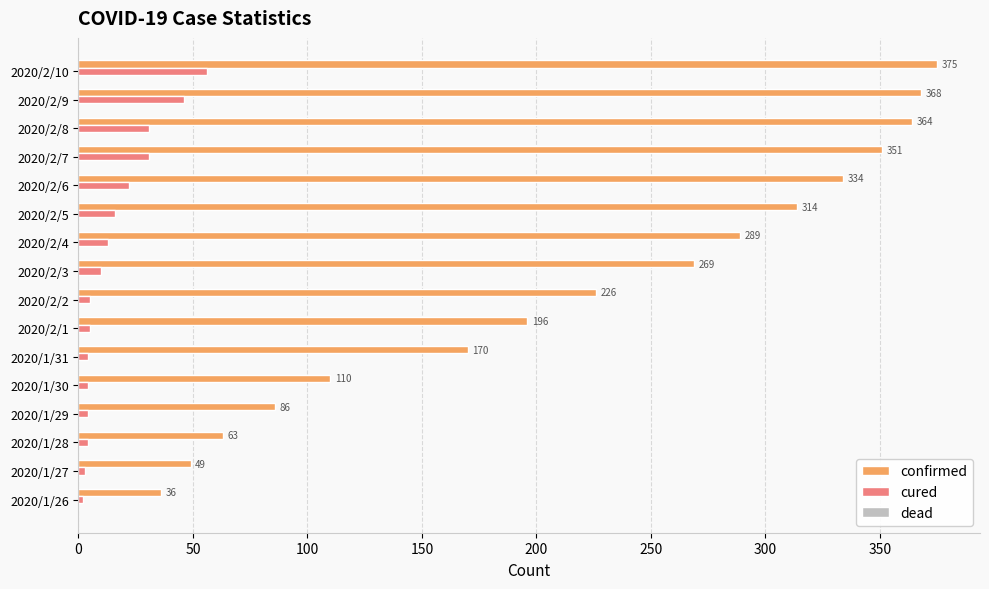

What is the maximum value for cured?

56